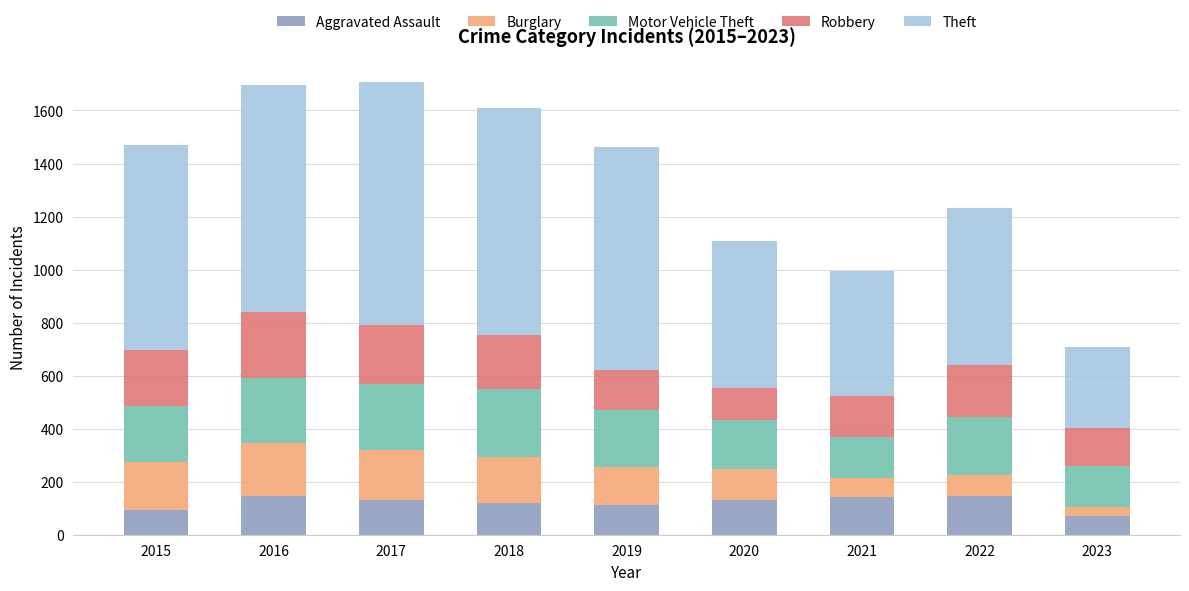

How many bars are there in total?

9